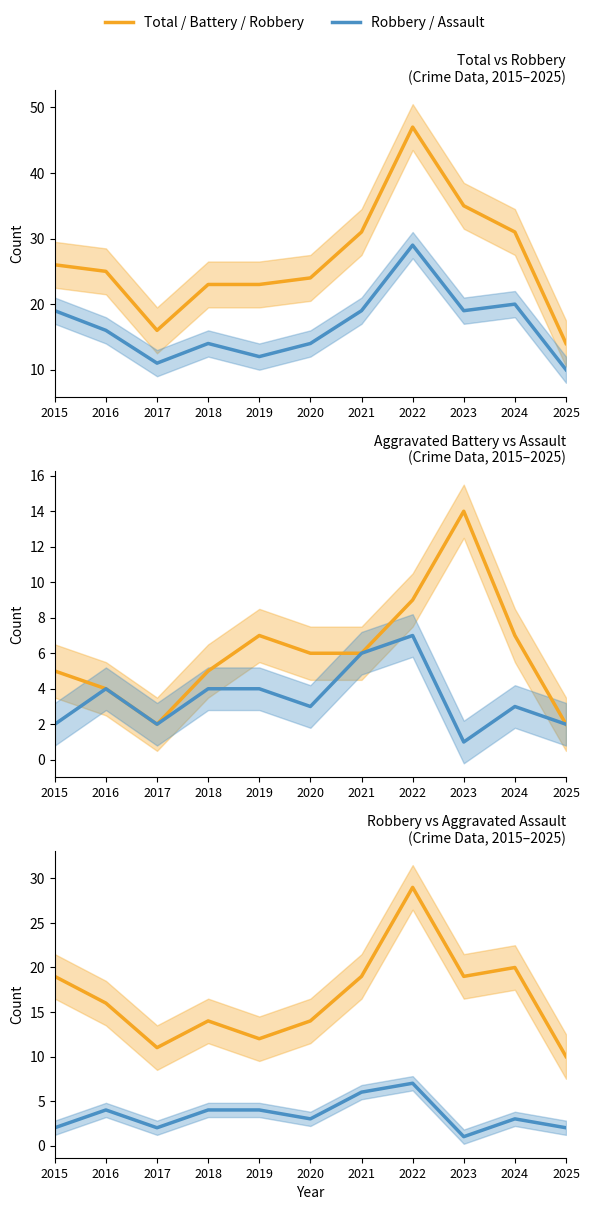

True or false: Robbery has more than 2 interior local peaks.

True